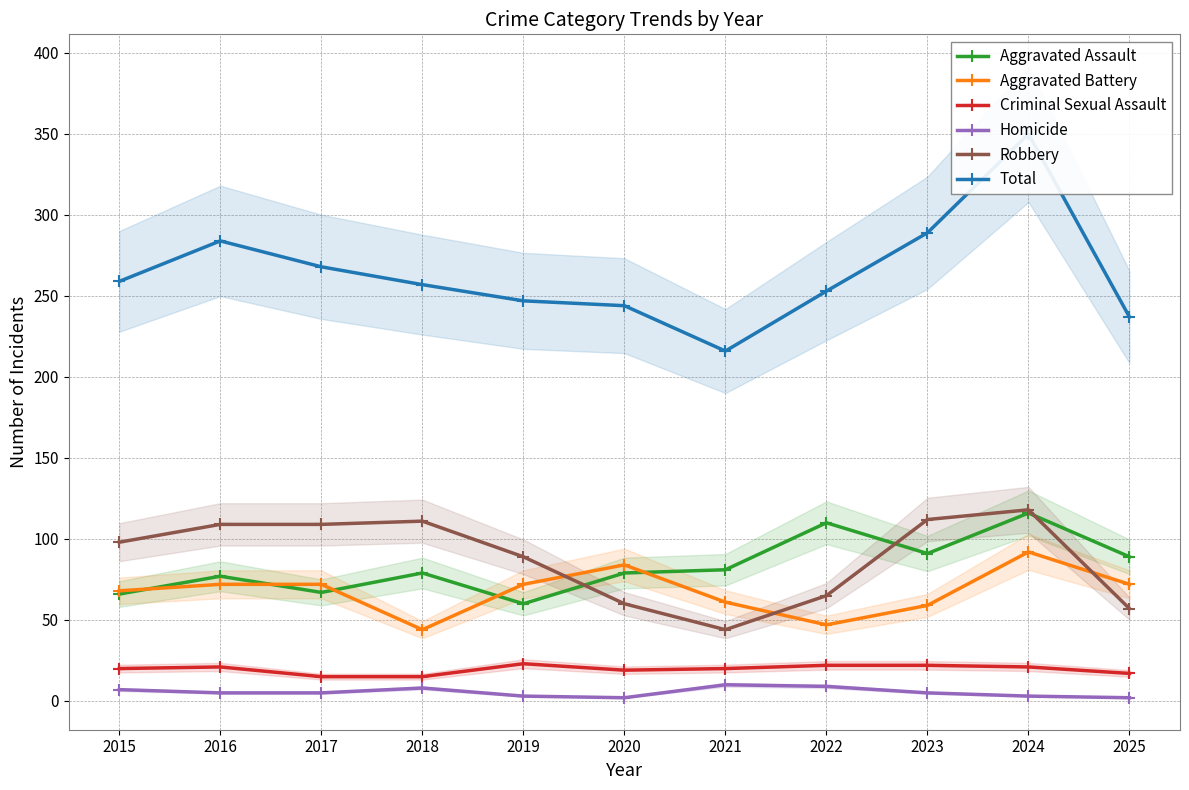

At how many categories does at least one series exceed 126?

11